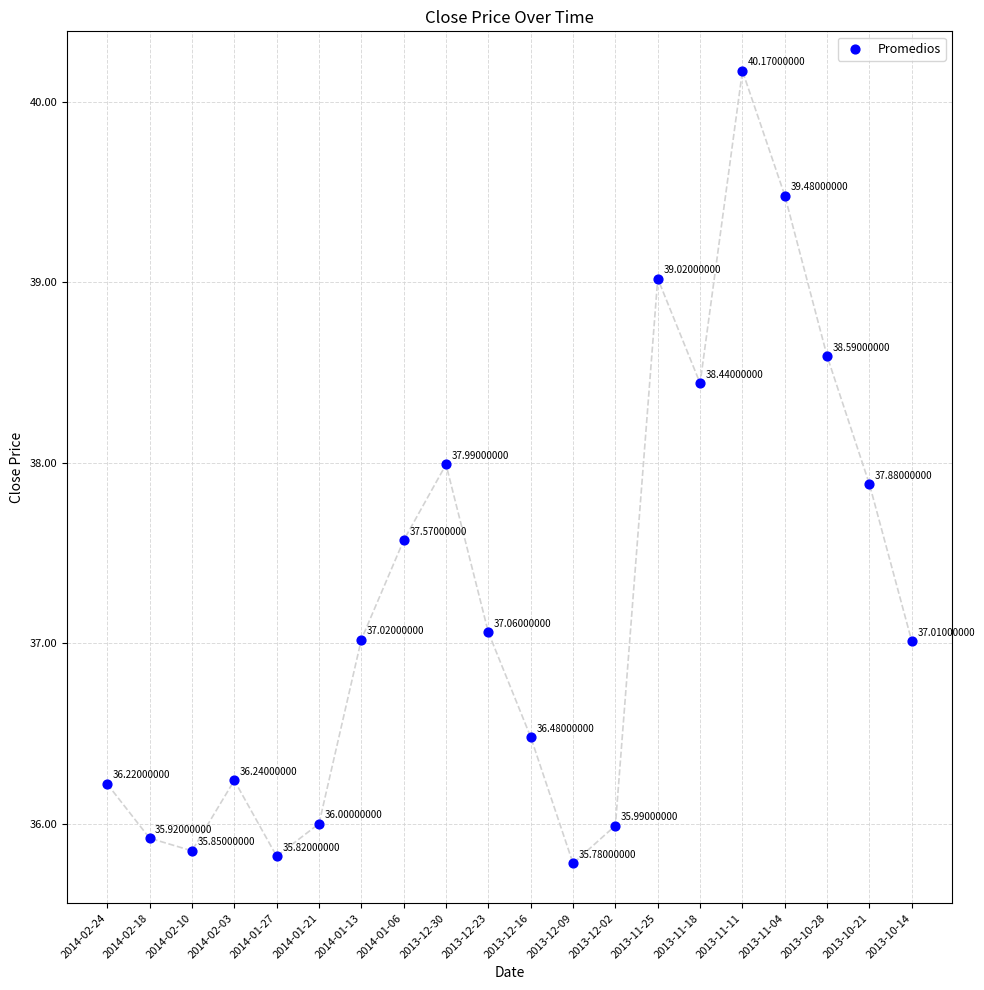

What is the range of Y values (max minus min)?

4.4